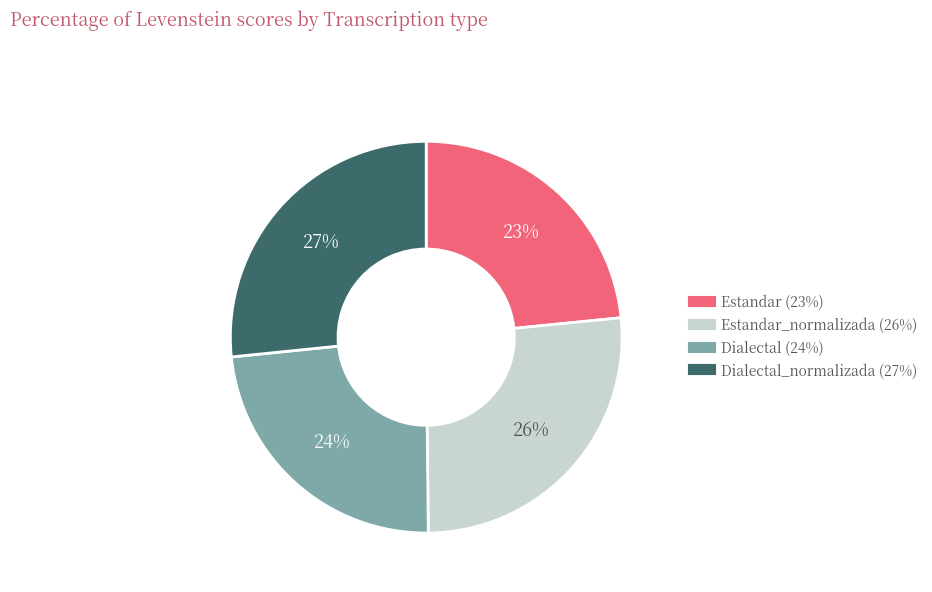

To the nearest percent, what is the average slice percentage?

25%